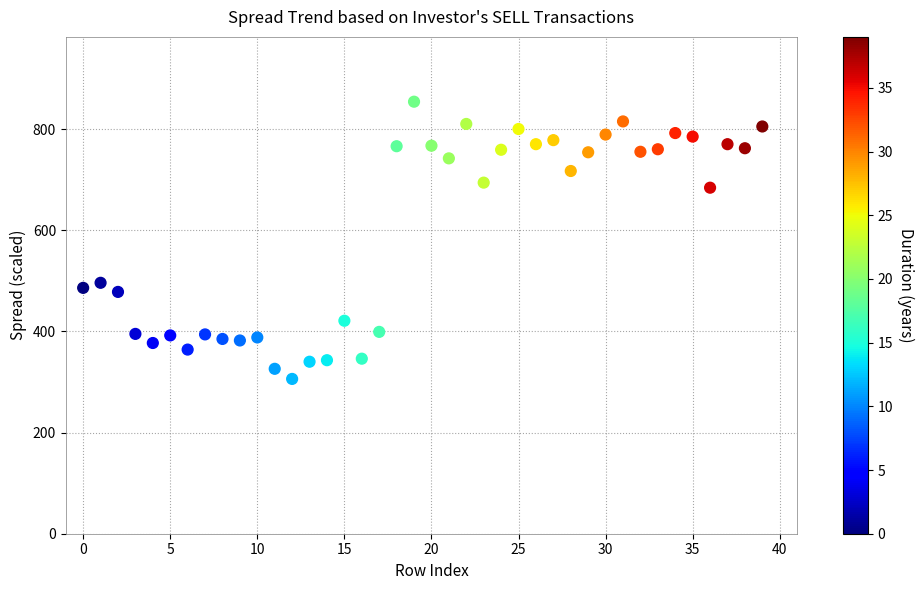

What Y value in the scatter plot is closest to 580?

496